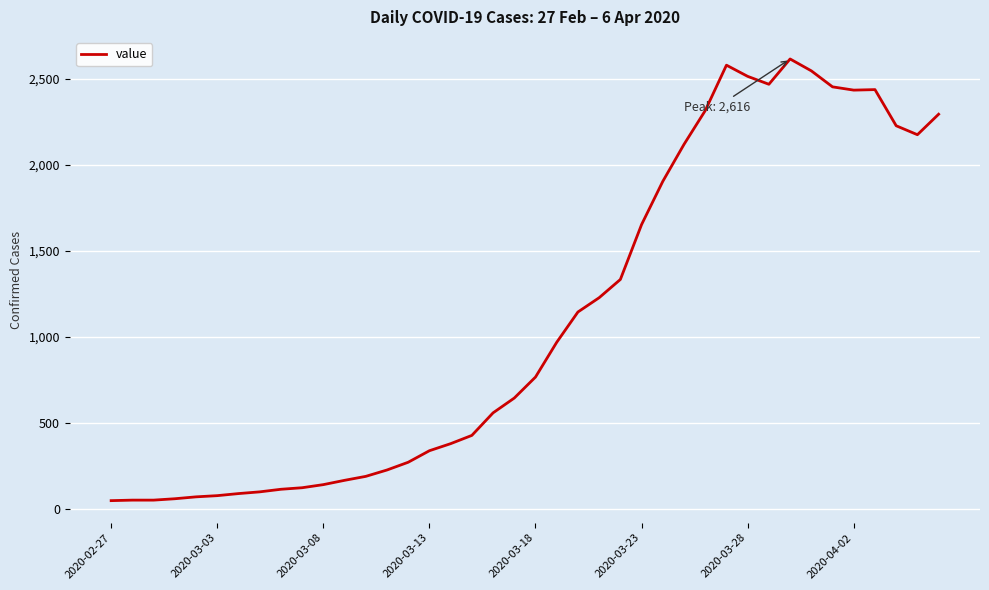

What is the difference between the maximum and minimum values?

2566